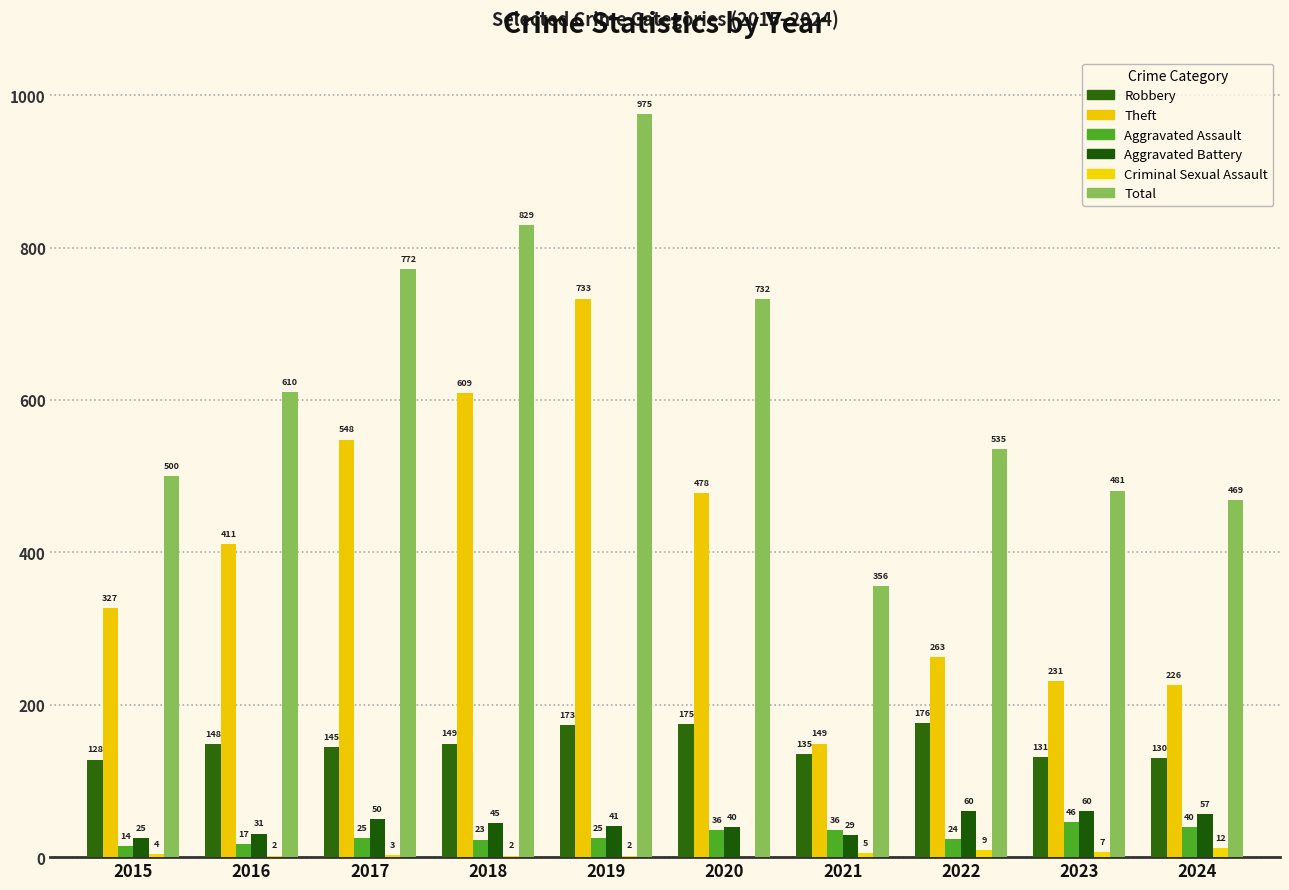

Are the bars grouped side by side (vs. stacked)?

Yes